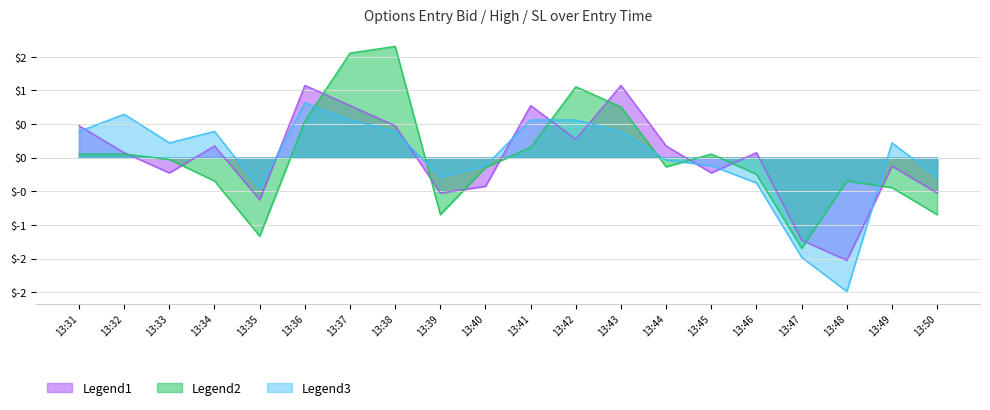

How many data points in entry_bid are above 0?

11